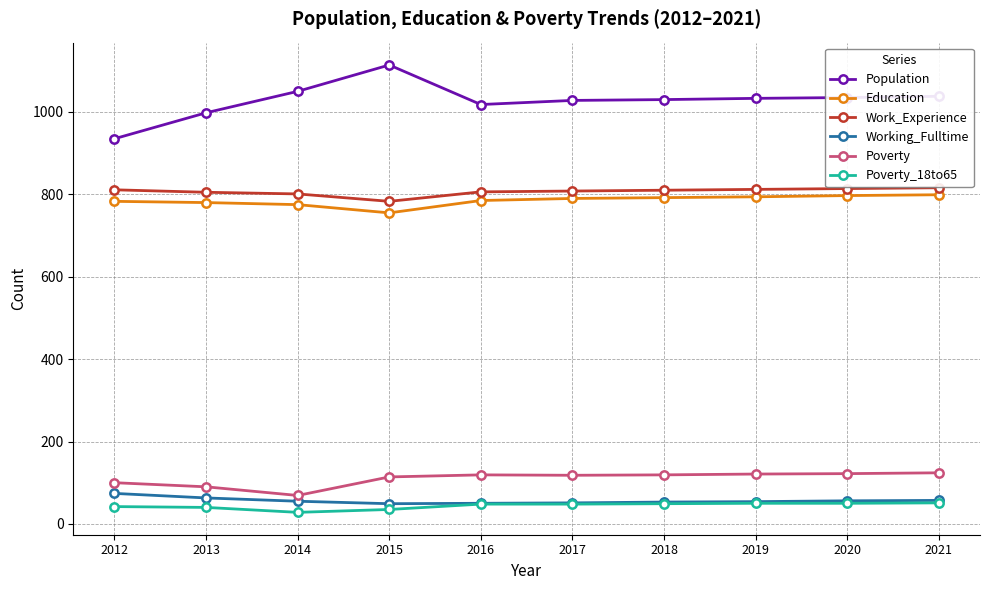

How many distinct data groups are displayed?

6